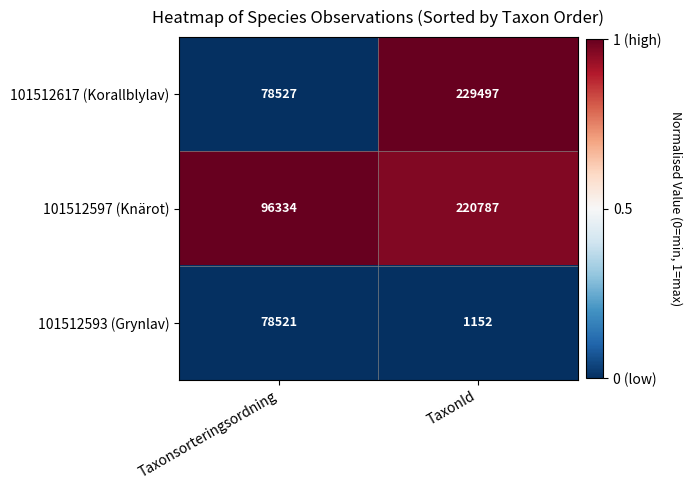

List the labels in order of 101512617 (Korallblylav) value, largest first.

TaxonId, Taxonsorteringsordning